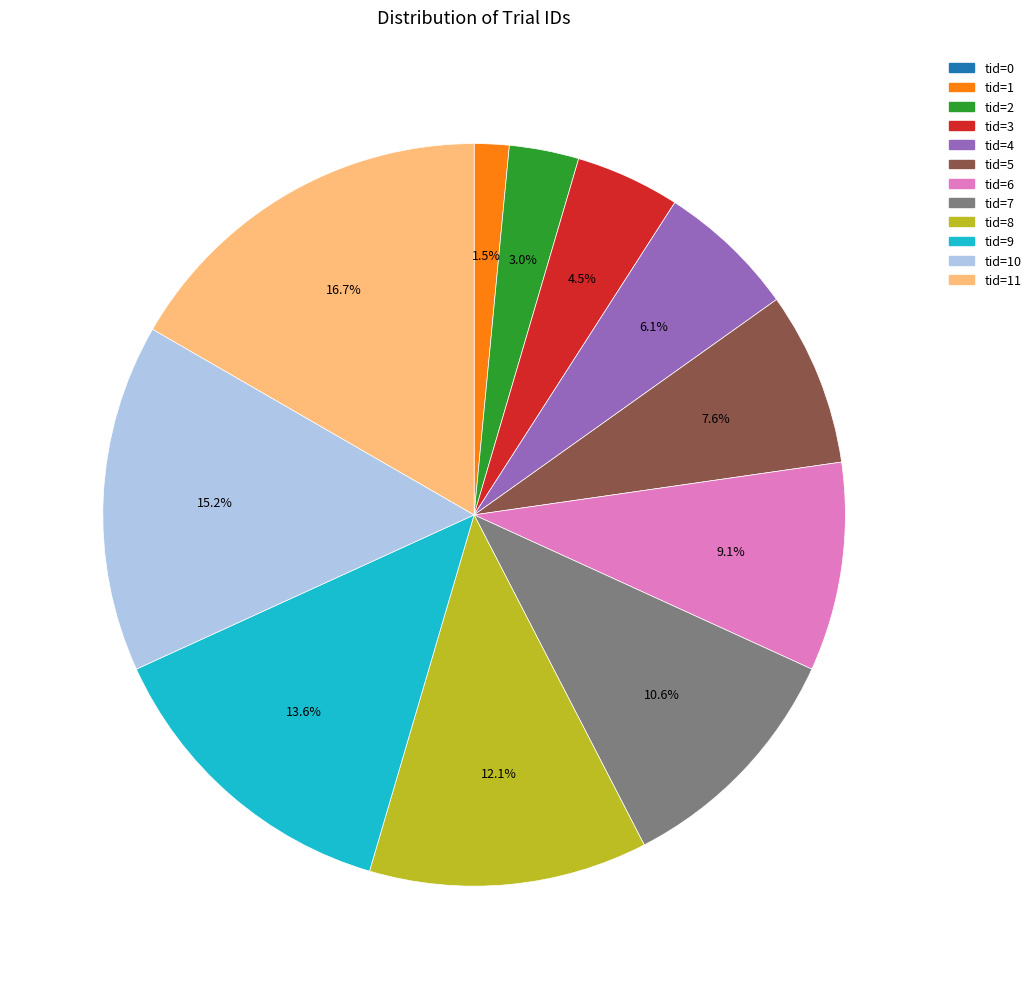

Is there a majority slice in this chart?

No